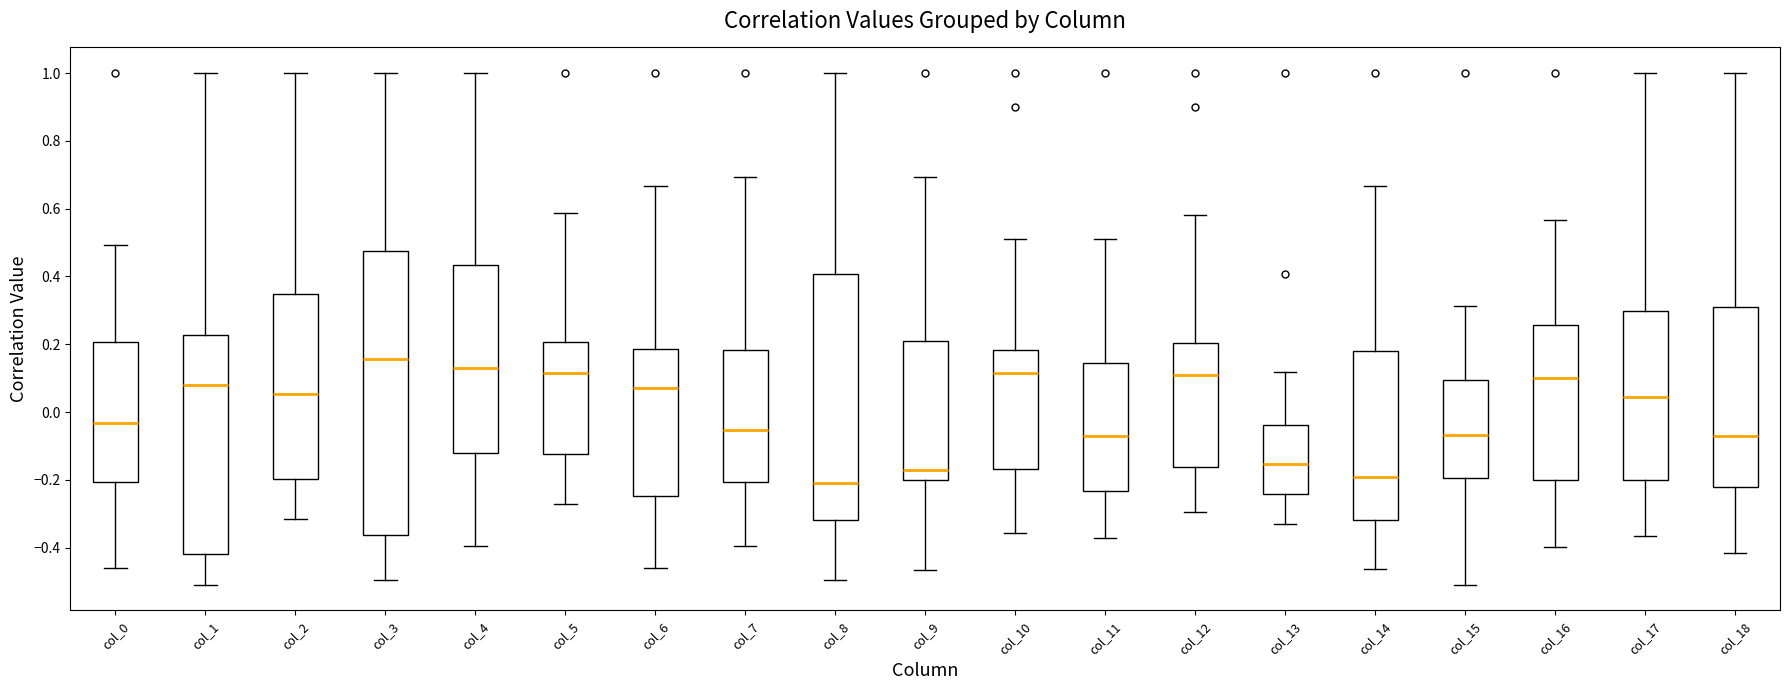

Reading left to right, read every box against the y-axis: the position of its median line, the range the box covers, and the ends of its whiskers. The values are not printed on the chart, so give them approximately, as read against the axis.

col_0: median -0.04, box -0.20 to 0.20, whiskers -0.46 to 0.50
col_1: median 0.08, box -0.42 to 0.22, whiskers -0.50 to 1.00
col_2: median 0.06, box -0.20 to 0.34, whiskers -0.32 to 1.00
col_3: median 0.16, box -0.36 to 0.48, whiskers -0.50 to 1.00
col_4: median 0.12, box -0.12 to 0.44, whiskers -0.40 to 1.00
col_5: median 0.12, box -0.12 to 0.20, whiskers -0.28 to 0.58
col_6: median 0.08, box -0.24 to 0.18, whiskers -0.46 to 0.66
col_7: median -0.06, box -0.20 to 0.18, whiskers -0.40 to 0.70
col_8: median -0.20, box -0.32 to 0.40, whiskers -0.50 to 1.00
col_9: median -0.18, box -0.20 to 0.22, whiskers -0.46 to 0.70
col_10: median 0.12, box -0.16 to 0.18, whiskers -0.36 to 0.50
col_11: median -0.06, box -0.24 to 0.14, whiskers -0.38 to 0.50
col_12: median 0.10, box -0.16 to 0.20, whiskers -0.30 to 0.58
col_13: median -0.16, box -0.24 to -0.04, whiskers -0.34 to 0.12
col_14: median -0.20, box -0.32 to 0.18, whiskers -0.46 to 0.66
col_15: median -0.06, box -0.20 to 0.10, whiskers -0.50 to 0.32
col_16: median 0.10, box -0.20 to 0.26, whiskers -0.40 to 0.56
col_17: median 0.04, box -0.20 to 0.30, whiskers -0.36 to 1.00
col_18: median -0.06, box -0.22 to 0.30, whiskers -0.42 to 1.00